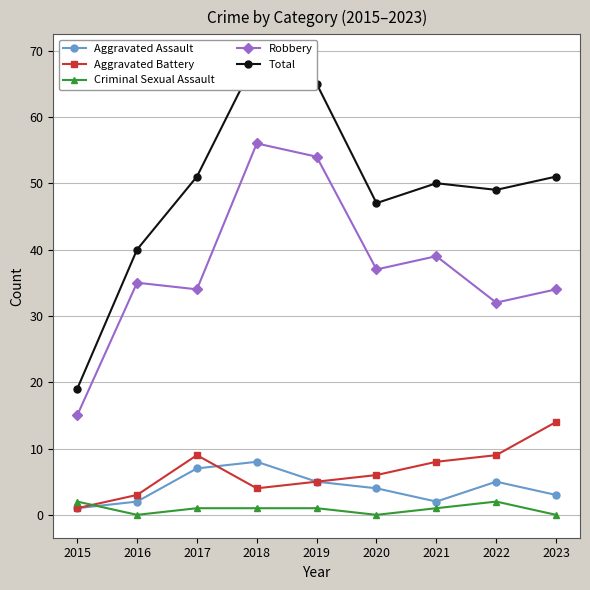

What is the average value of the Criminal Sexual Assault series?

1